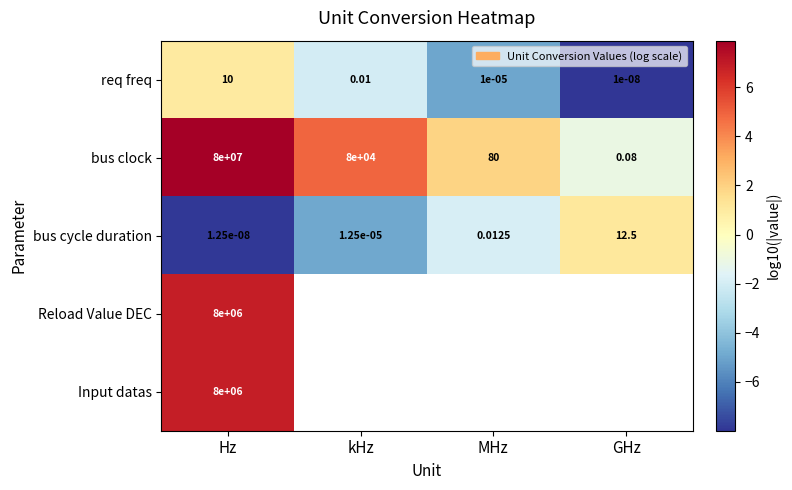

The value of bus cycle duration at kHz is -8.3. True or false?

False